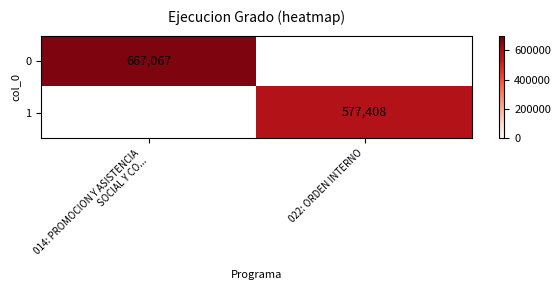

The value of 1 at 022: ORDEN INTERNO is 577408. True or false?

True